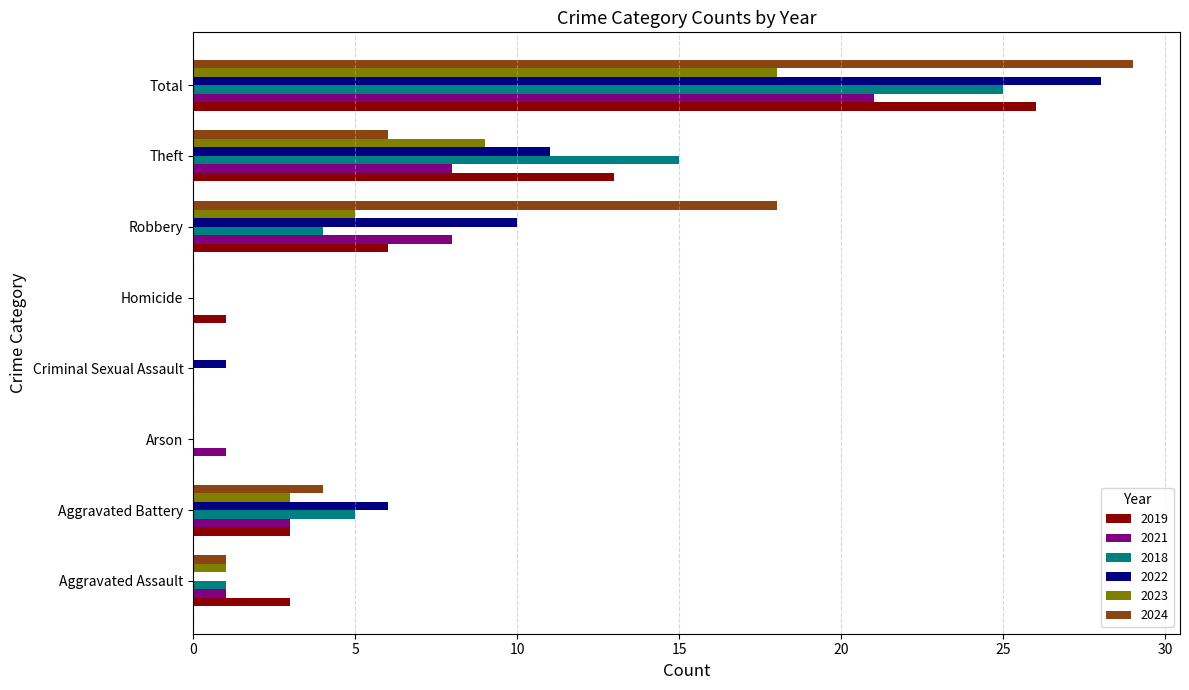

What is the sum of the 2021 values at Aggravated Battery and Criminal Sexual Assault?

3